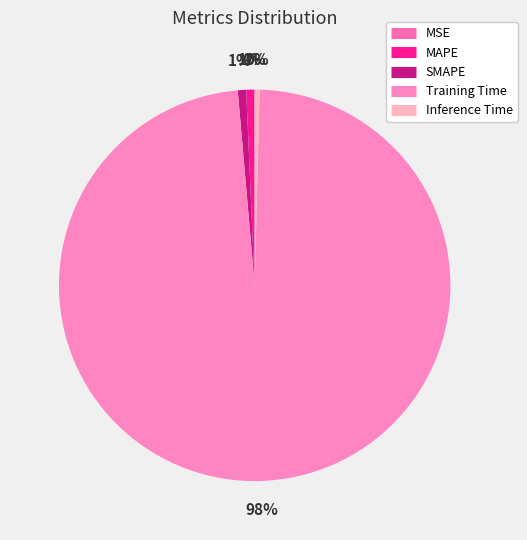

Is there any slice that represents more than half of the pie?

Yes